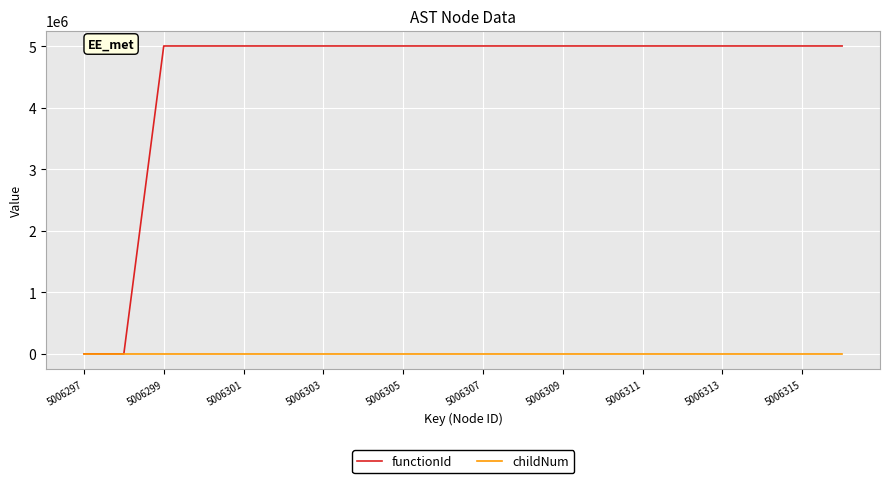

What is the maximum value for functionId?

5006297